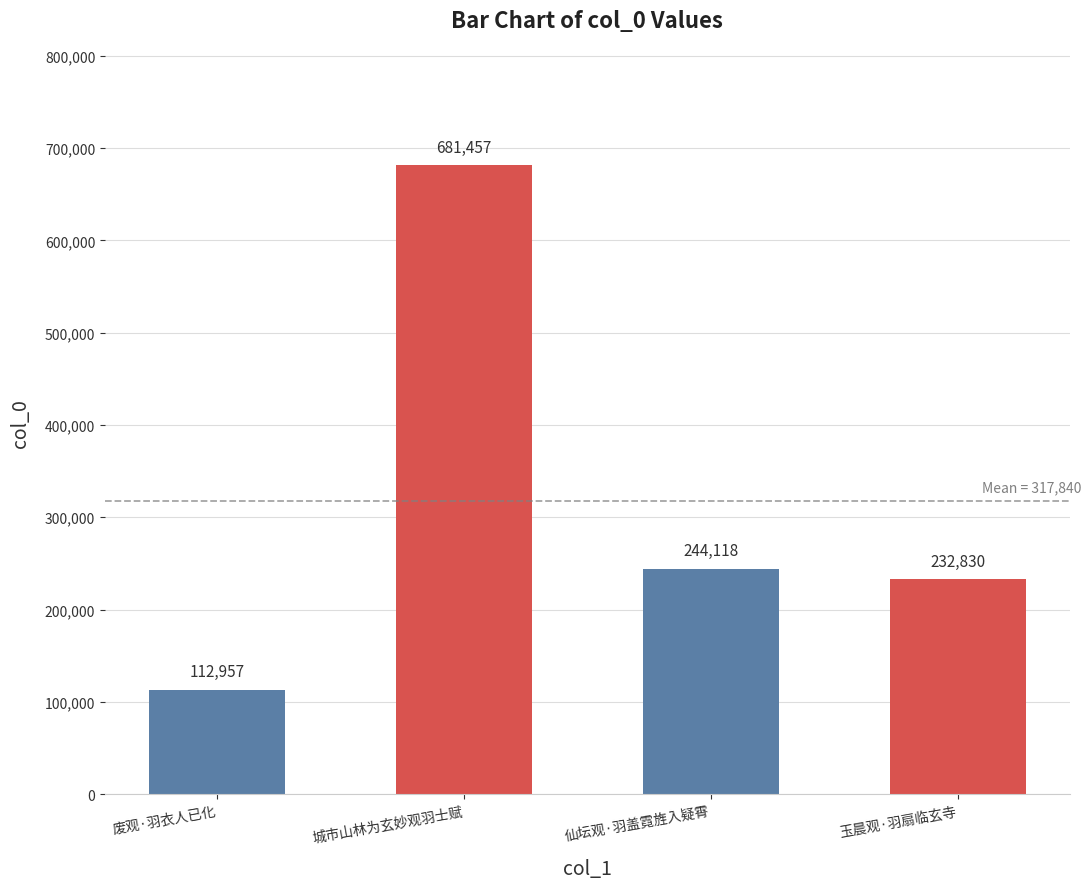

What is the difference between the second highest and minimum values?

131161